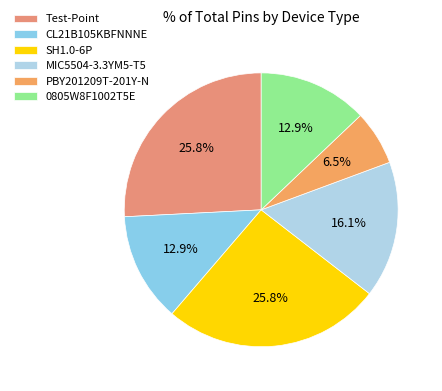

Which slice is the largest?

Test-Point